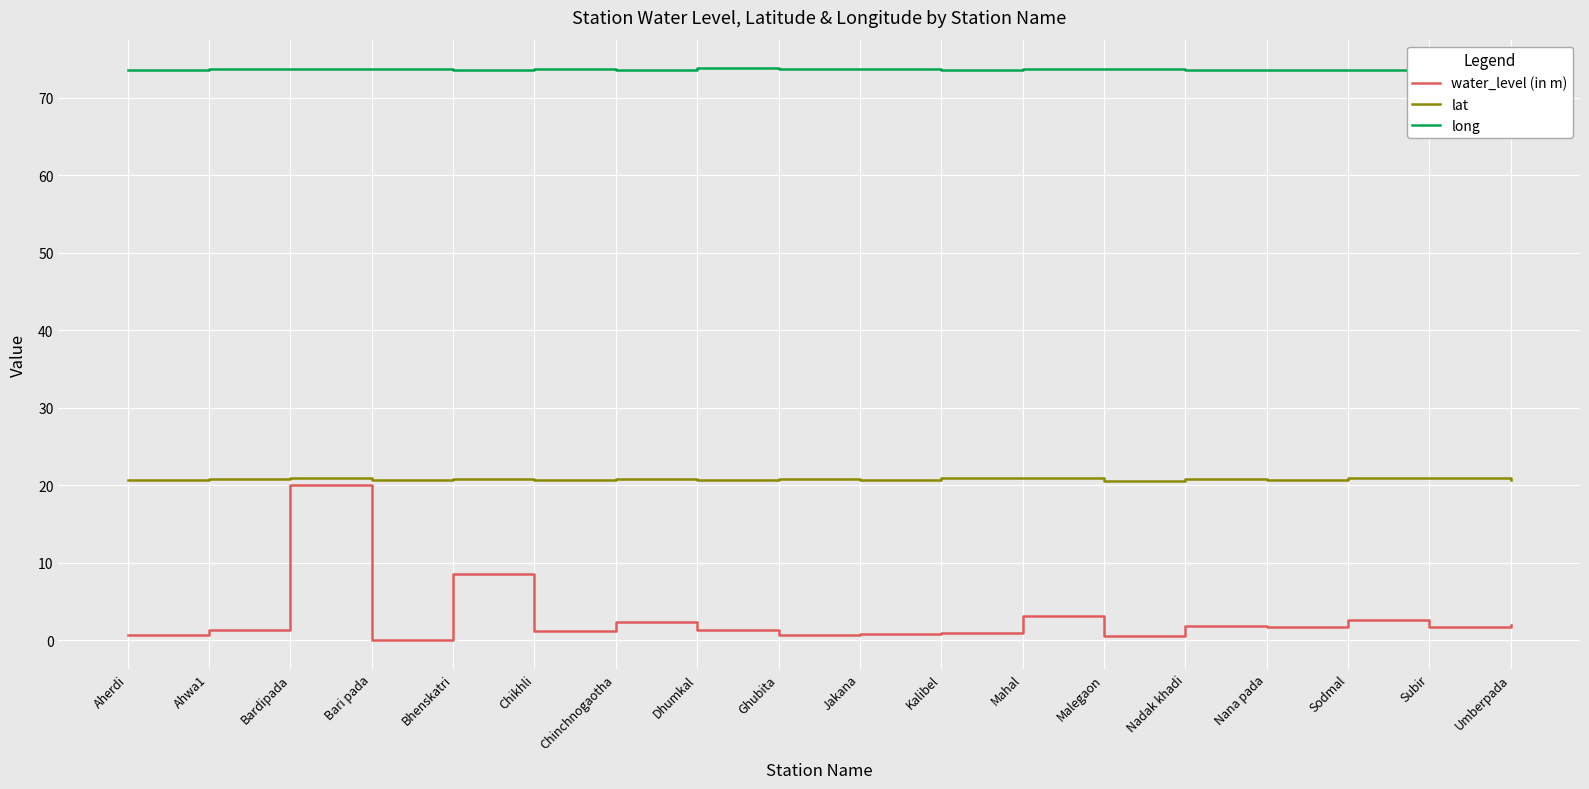

What is the difference between the highest and lowest values at Subir?

71.9